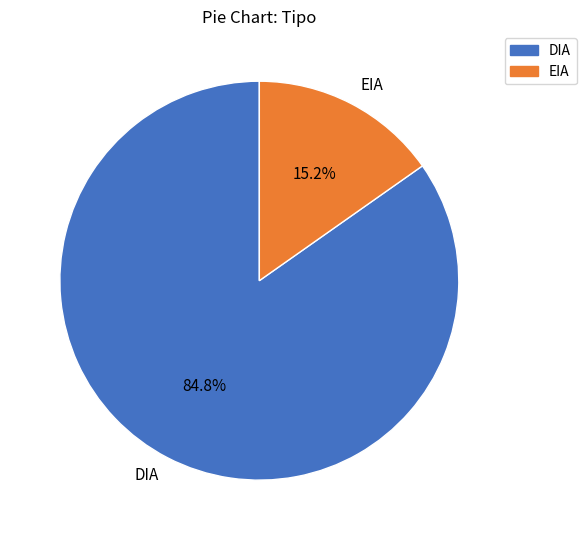

To the nearest percent, what is the average slice percentage?

50%